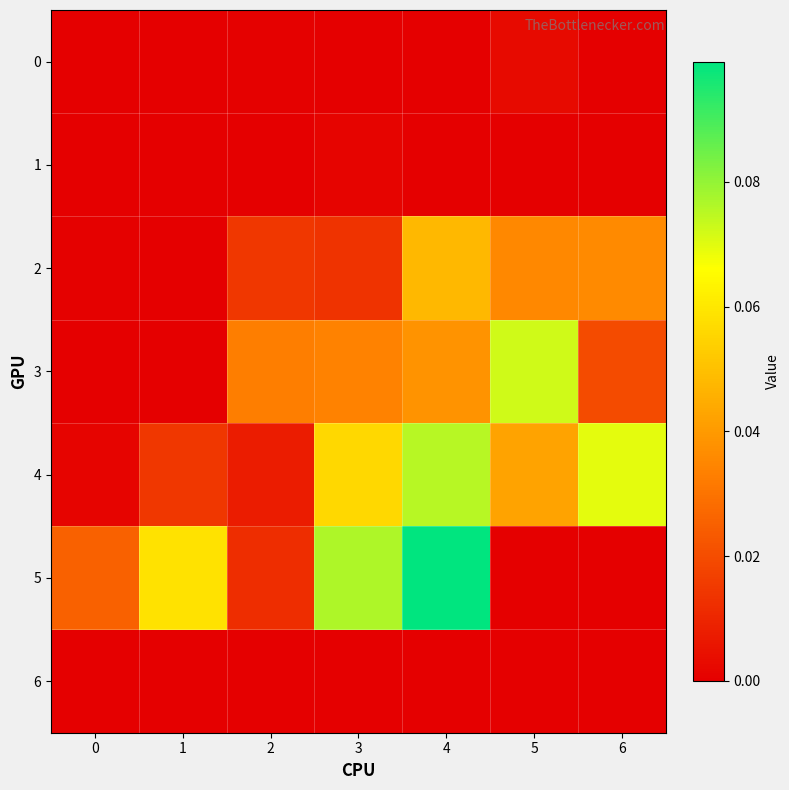

At which category is the sum across all series the highest?

4